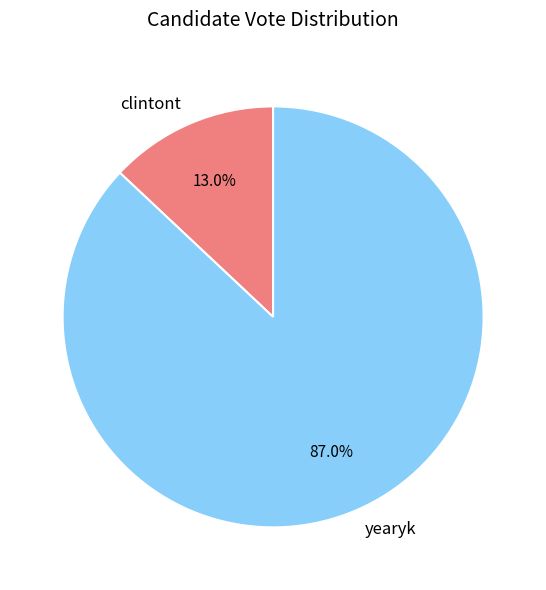

Combined, what portion of the pie is yearyk and clintont?

100.0%